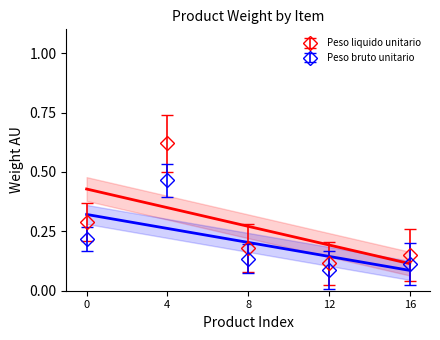

Which category has the highest value in the Peso bruto unitario series?

4